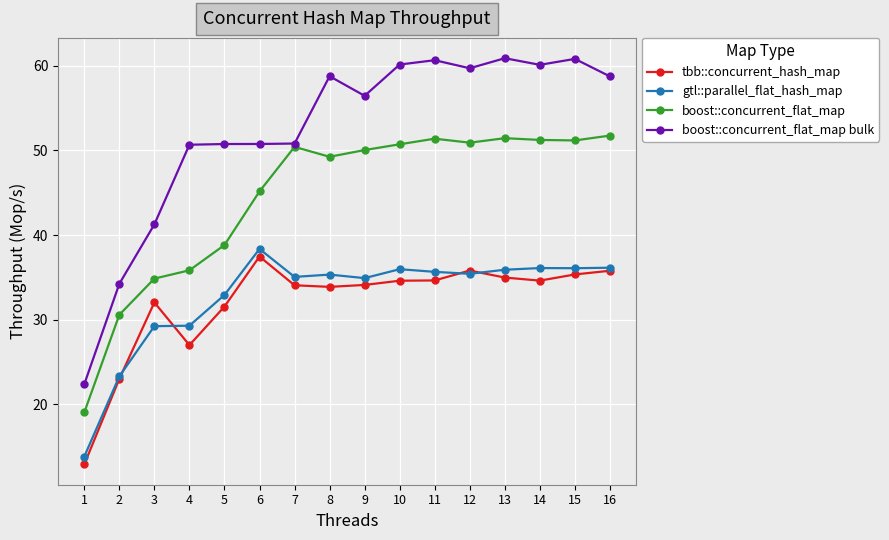

The value of boost::concurrent_flat_map bulk at 14 is 86.8. True or false?

False